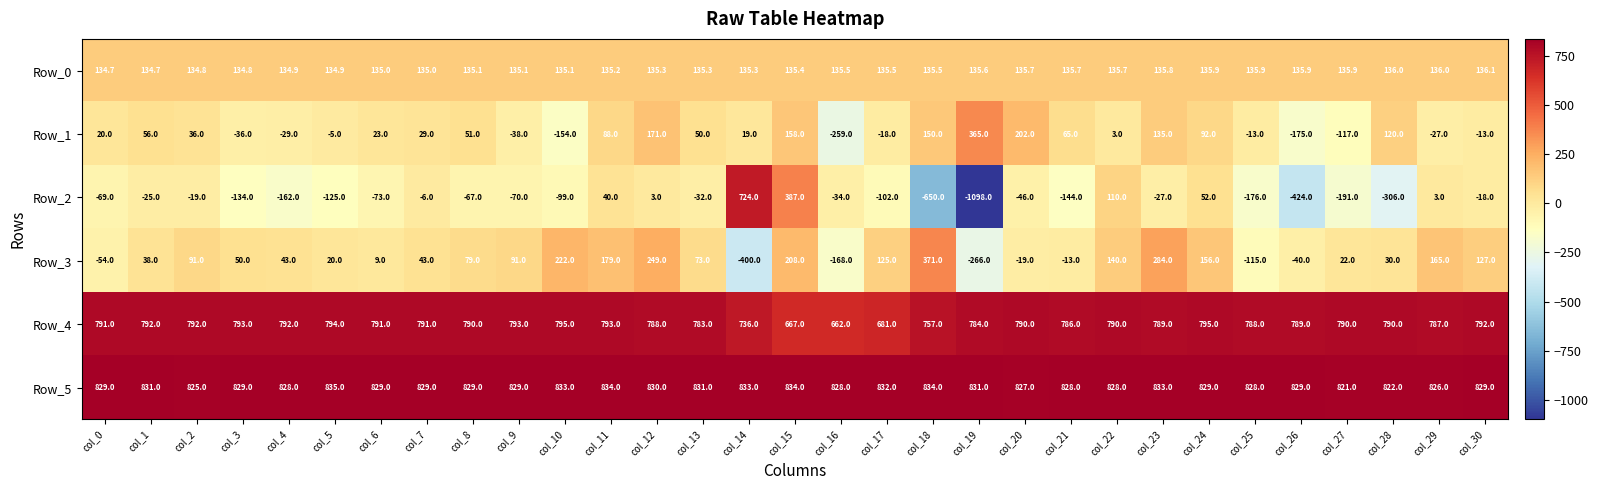

Rank the series at col_24 from highest to lowest value.

Row_5, Row_4, Row_3, Row_0, Row_1, Row_2